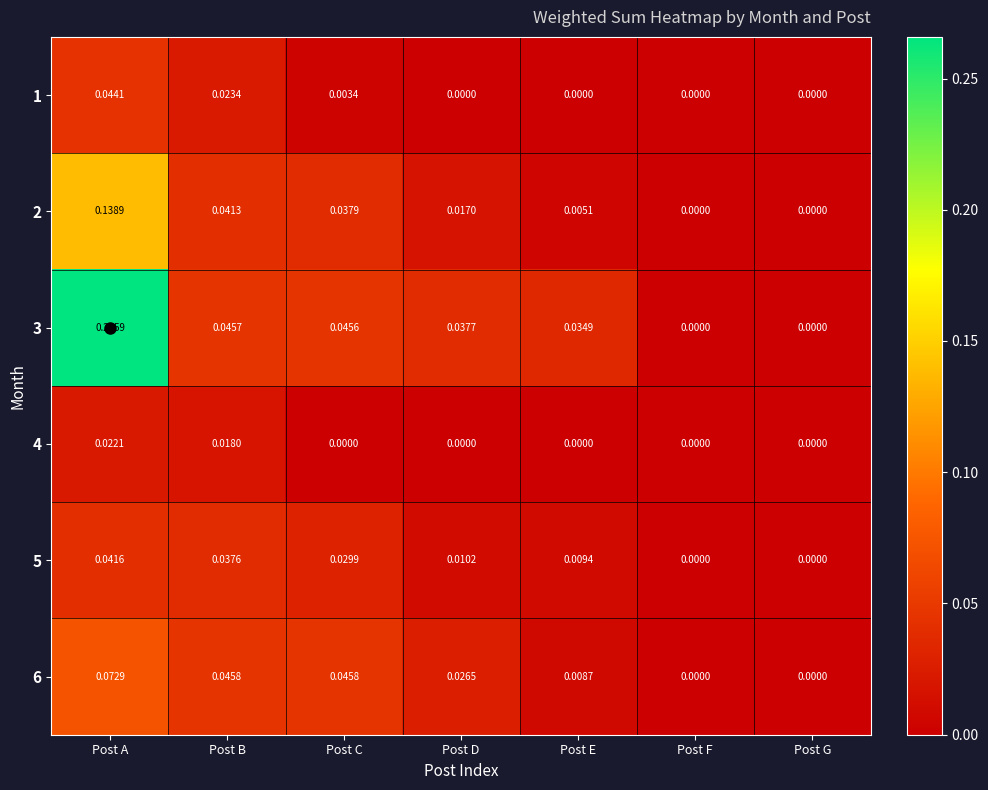

Which category has the highest value across all series?

Post A